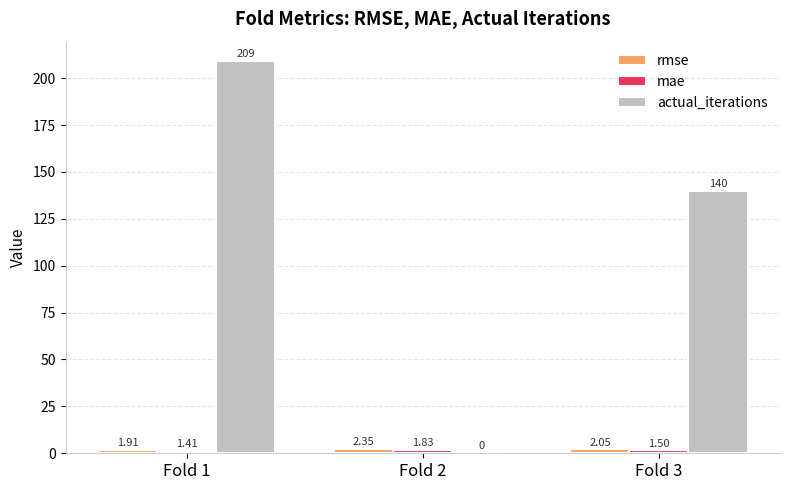

Are the bars horizontal?

No